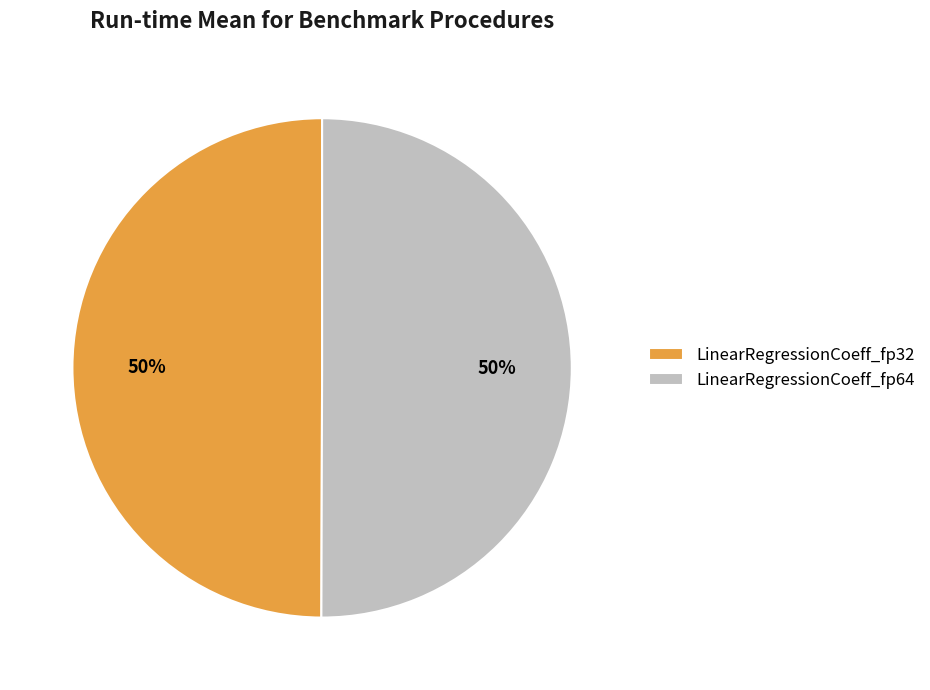

Combined, do LinearRegressionCoeff_fp32 and LinearRegressionCoeff_fp64 account for over 50%?

Yes